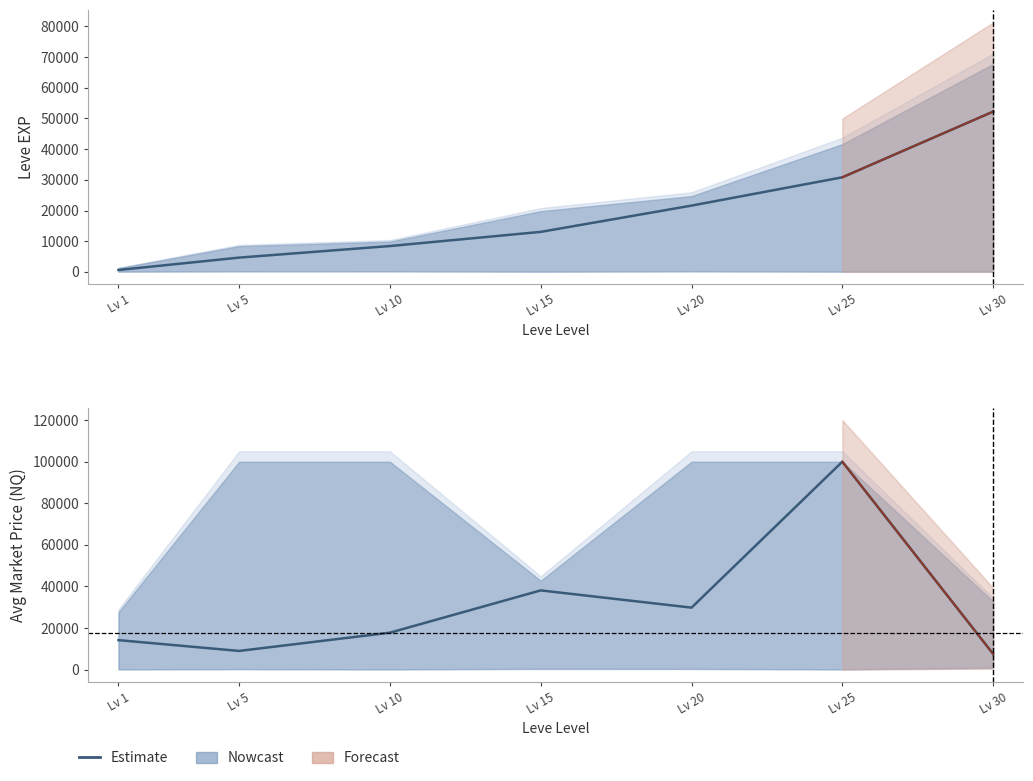

How many values are below 17752?

3